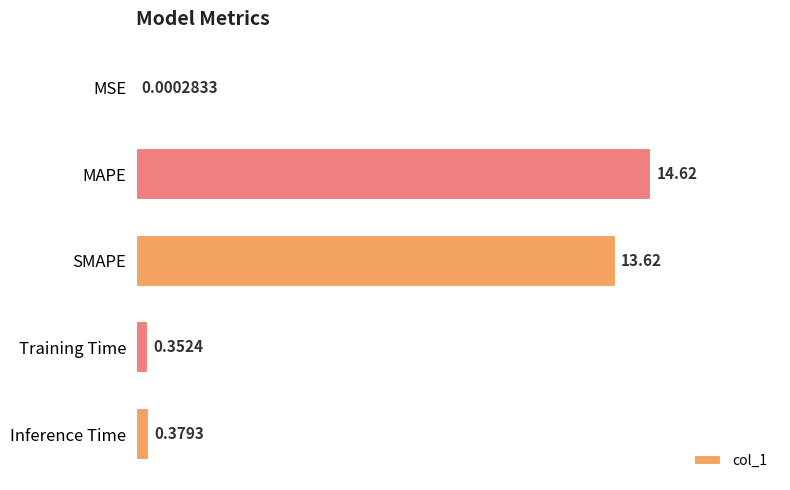

Count the number of categories in the chart.

5